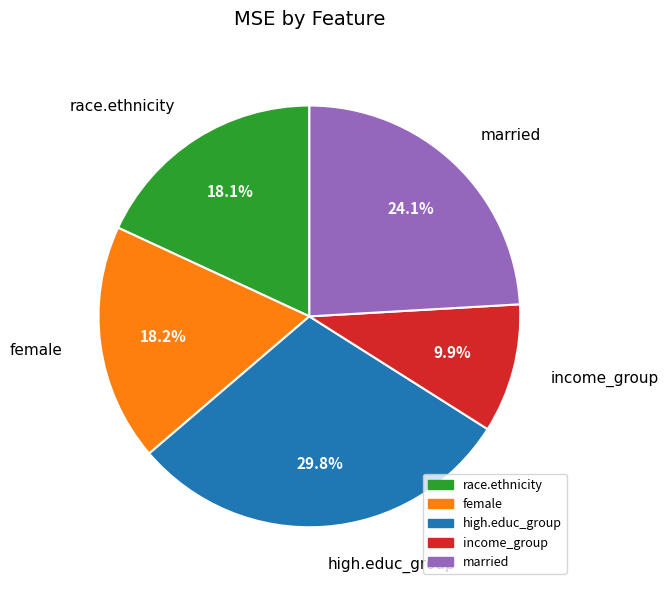

Does any single category account for the majority?

No